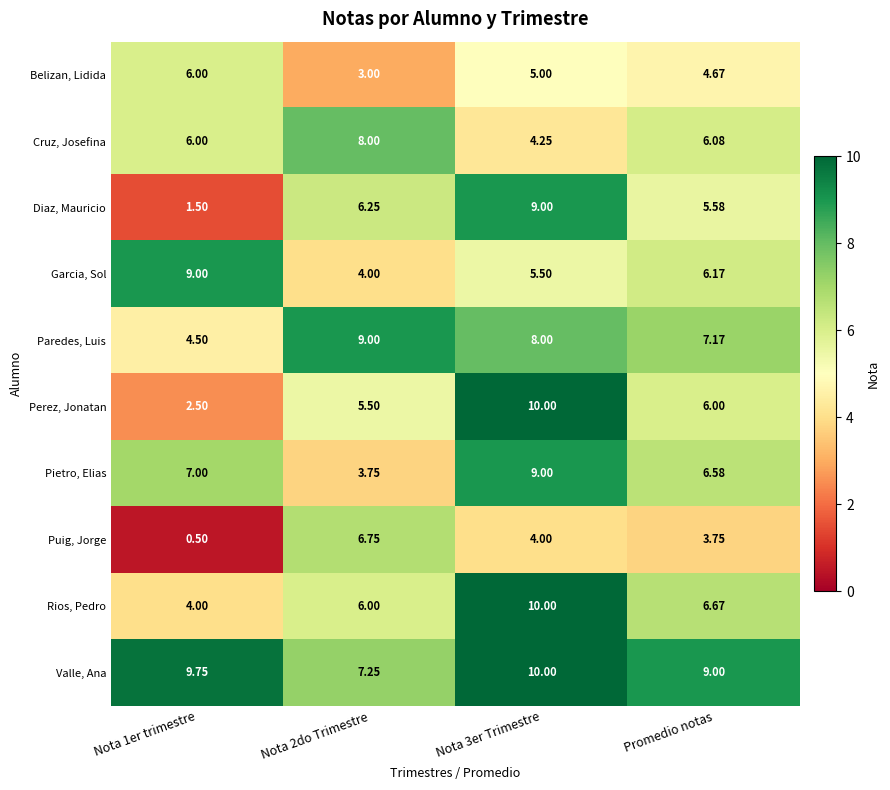

At Promedio notas, list the series in order from largest to smallest.

Valle, Ana, Paredes, Luis, Rios, Pedro, Pietro, Elias, Garcia, Sol, Cruz, Josefina, Perez, Jonatan, Diaz, Mauricio, Belizan, Lidida, Puig, Jorge